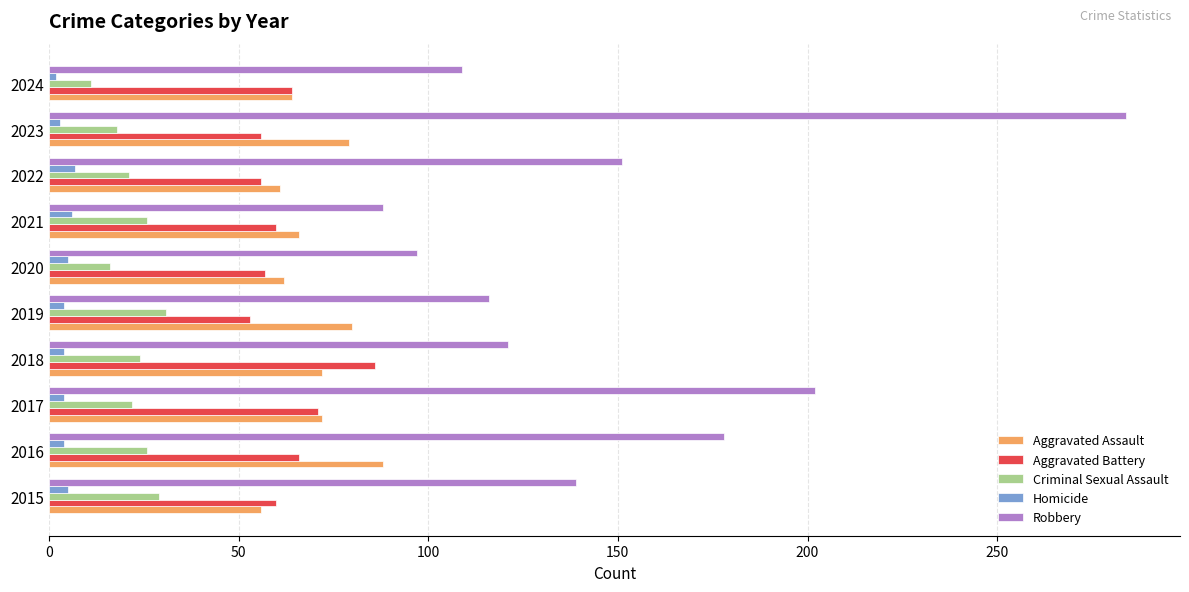

At which category is the sum across all series the highest?

2023